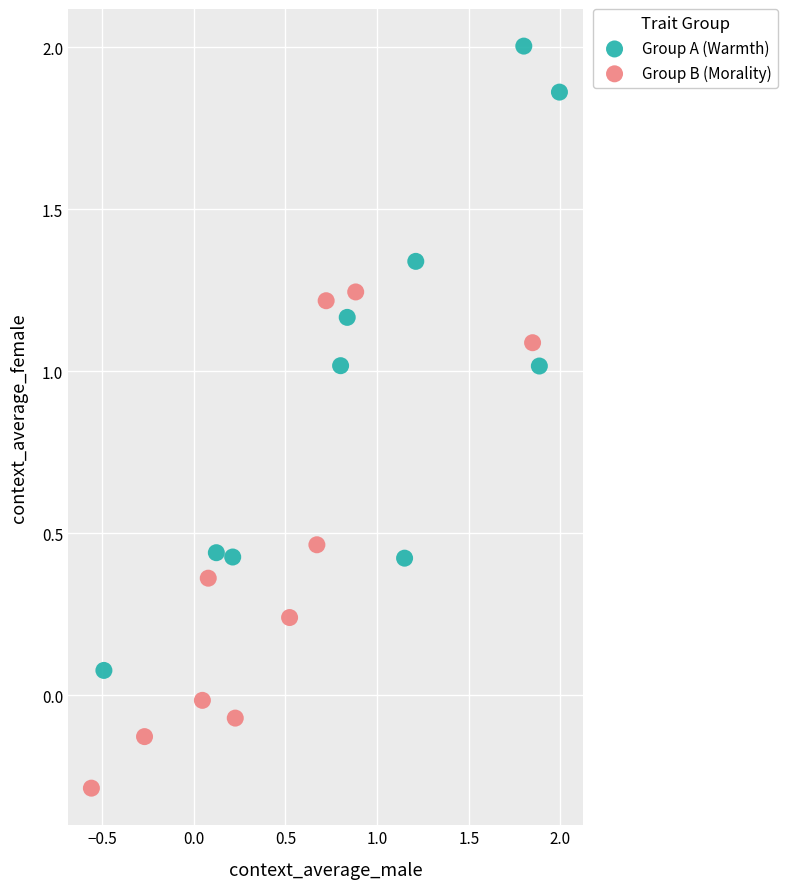

Which series has the largest Y range (max minus min)?

Group A (Warmth)